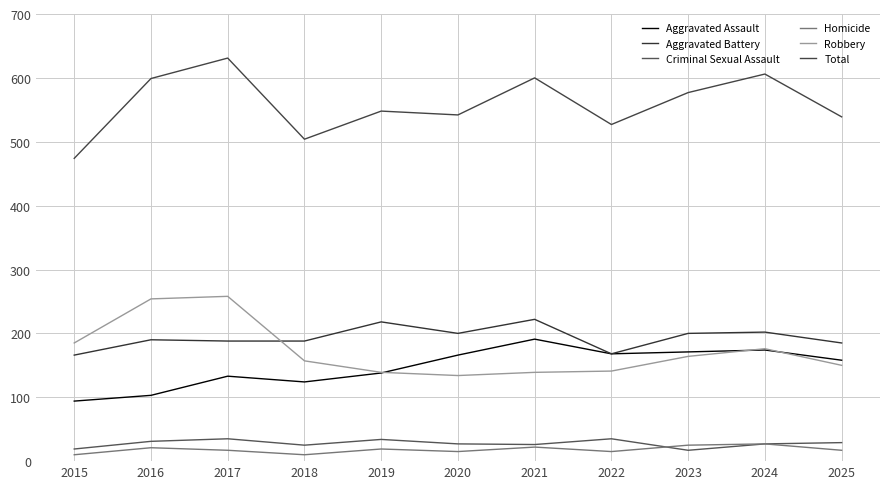

What is the difference between the maximum and minimum values in the Robbery series?

124